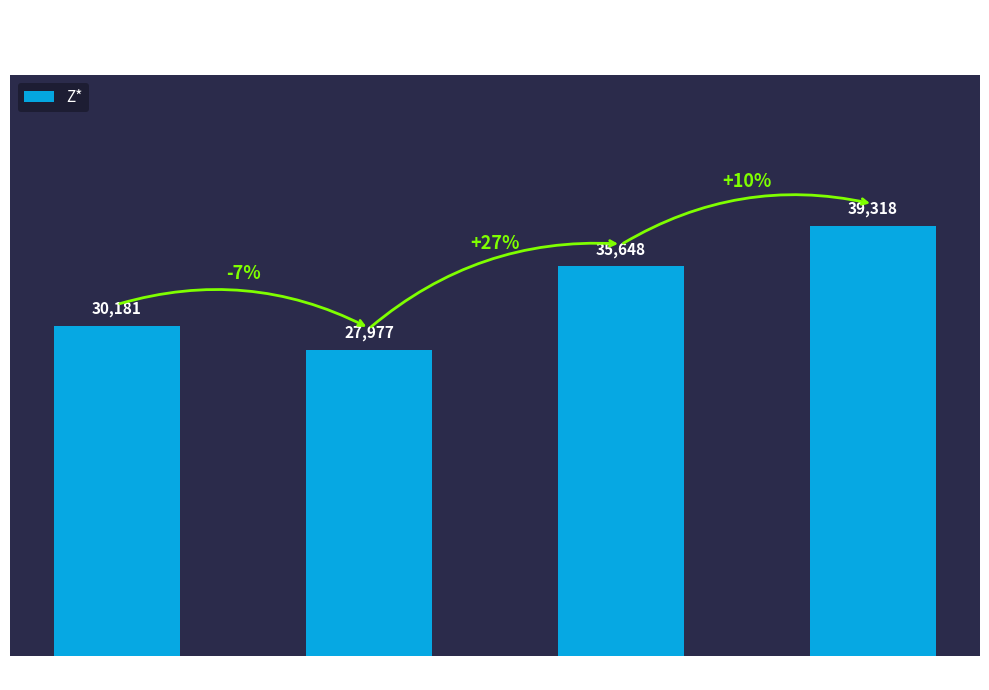

Count the values in the range 30181 to 39318.

3